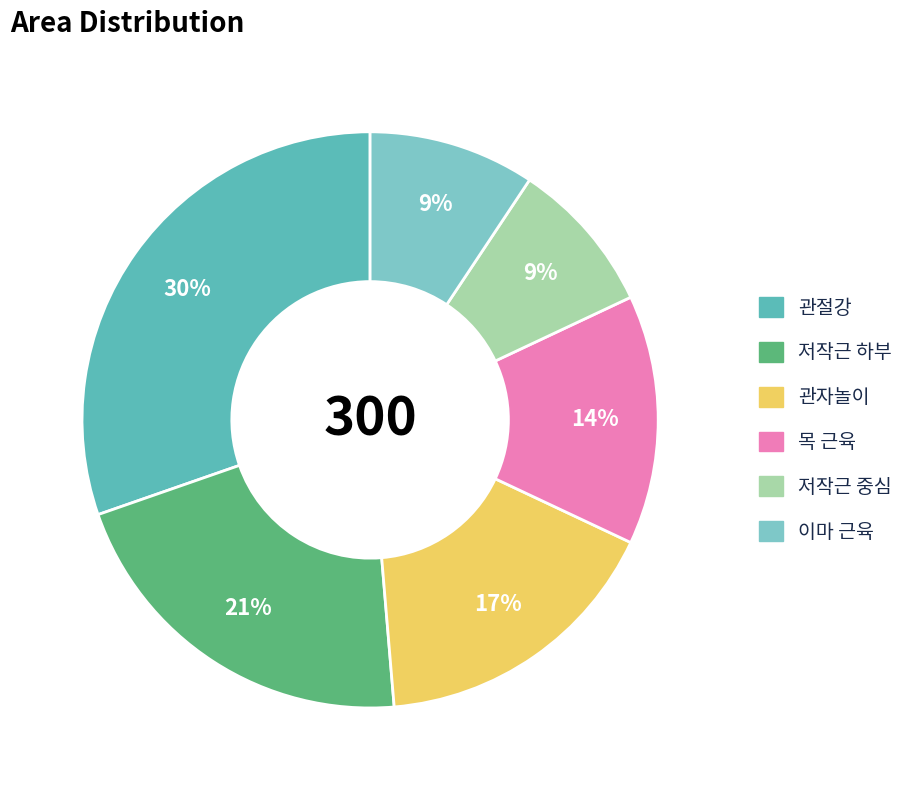

Do 저작근 하부 and 목 근육 together represent more than half of the pie?

No